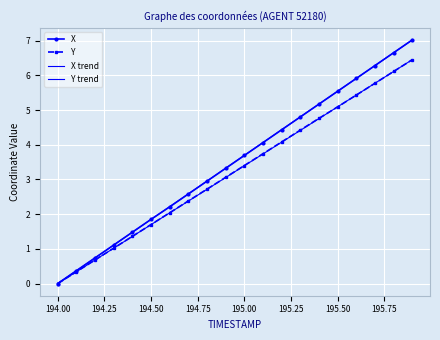

True or false: X and Y intersect in this chart.

False